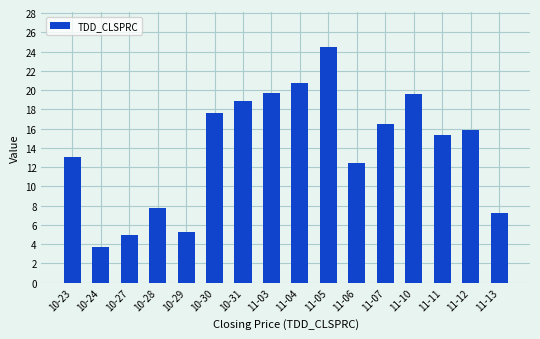

Where is the data nearest to the value 14?

10-23